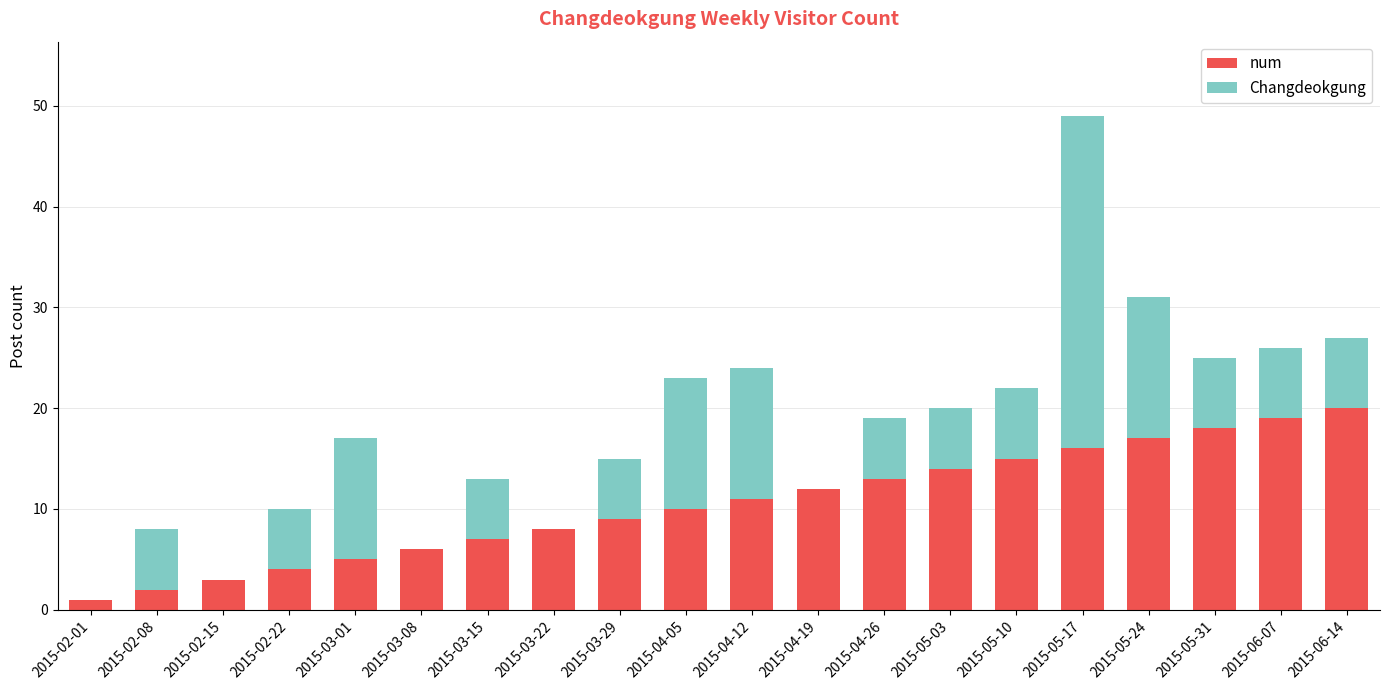

What is the sum of all num values?

210